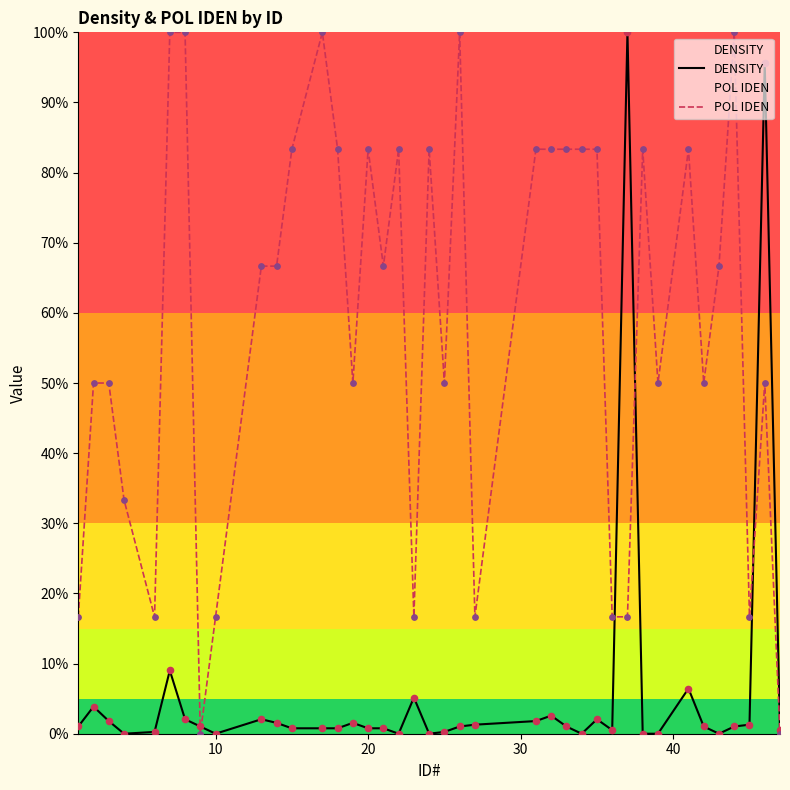

Which series has the largest total across all categories?

POL IDEN